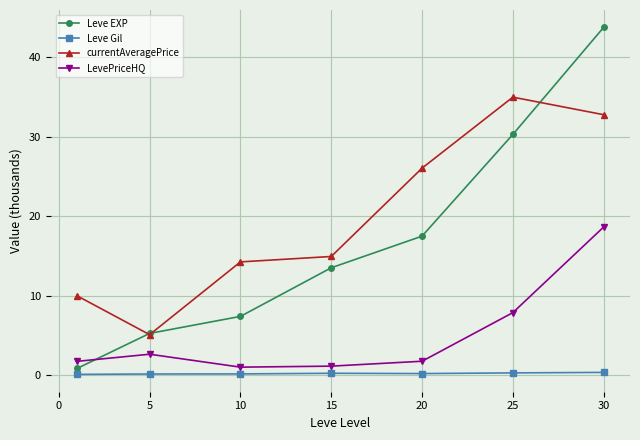

What is the minimum value for currentAveragePrice?

5.1